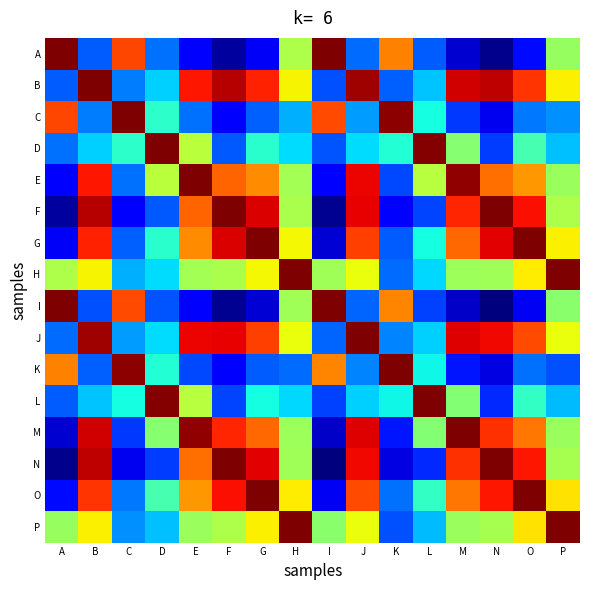

Between I and J, which series saw the biggest shift?

N